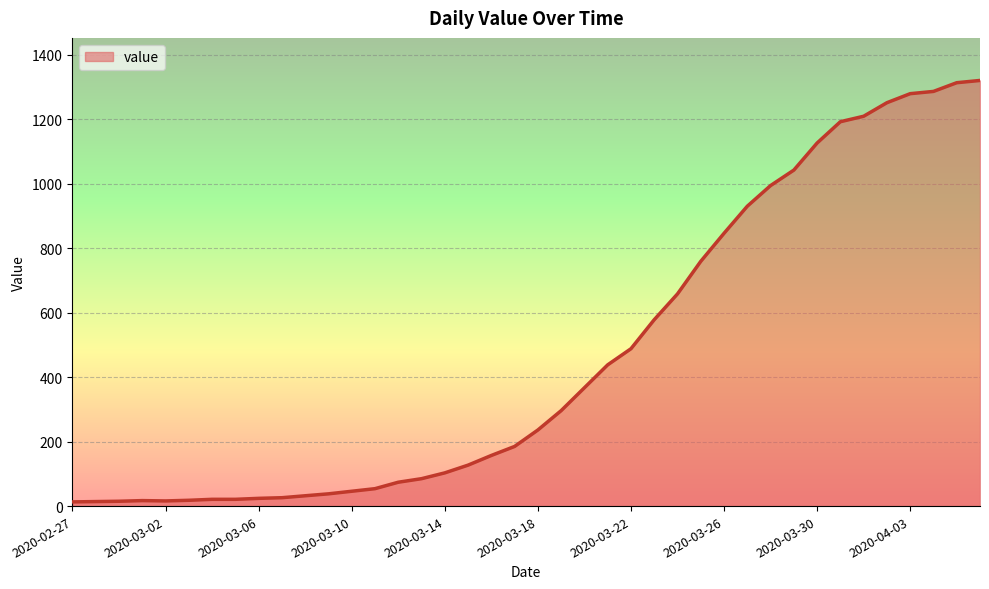

What is the greatest value displayed?

1320